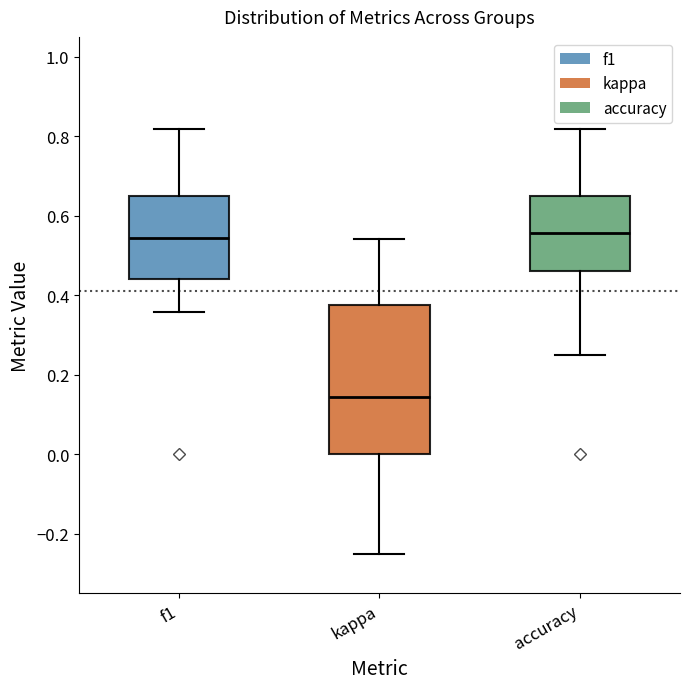

Which box's median line is the lowest?

kappa